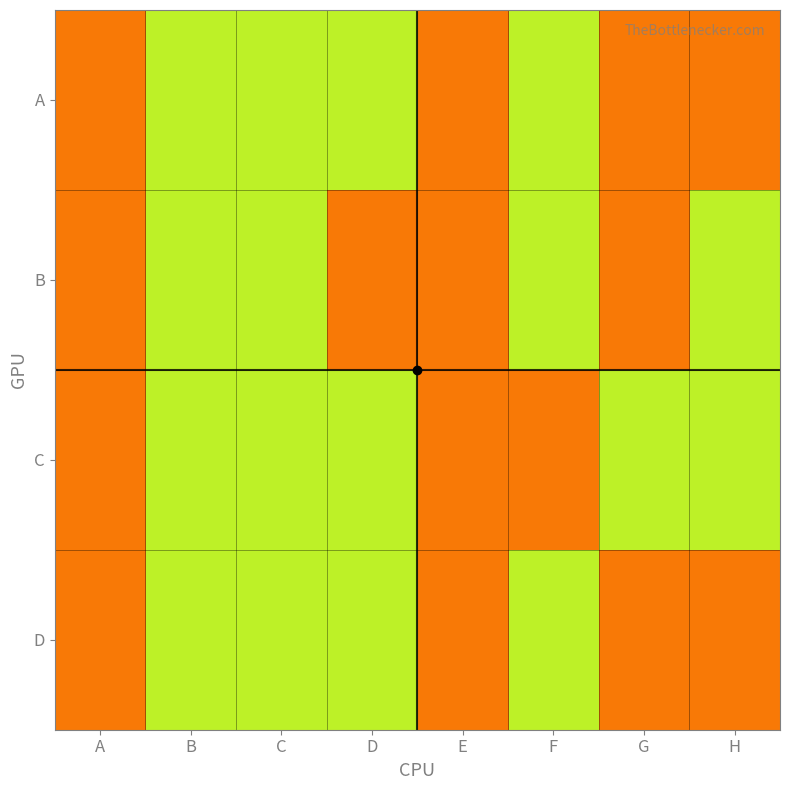

At which category is the sum across all series the highest?

B